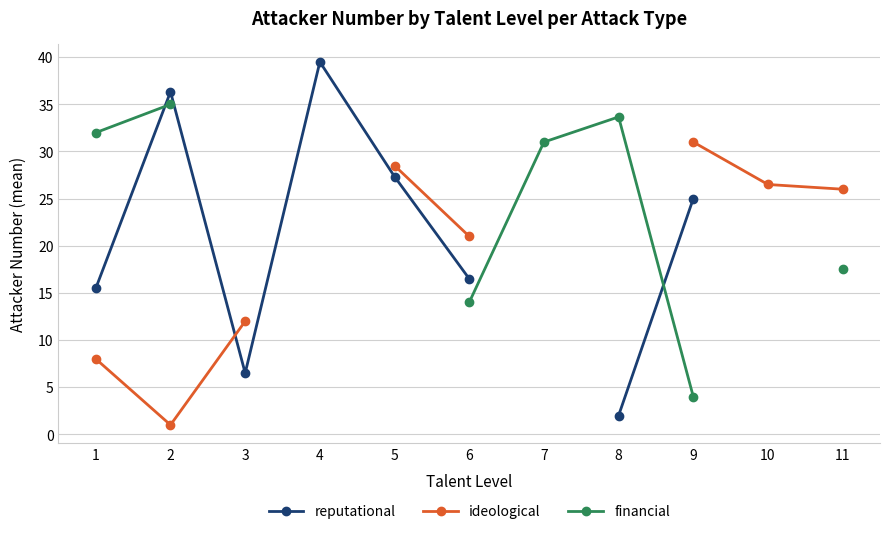

Is this an area chart (filled region under the line)?

No